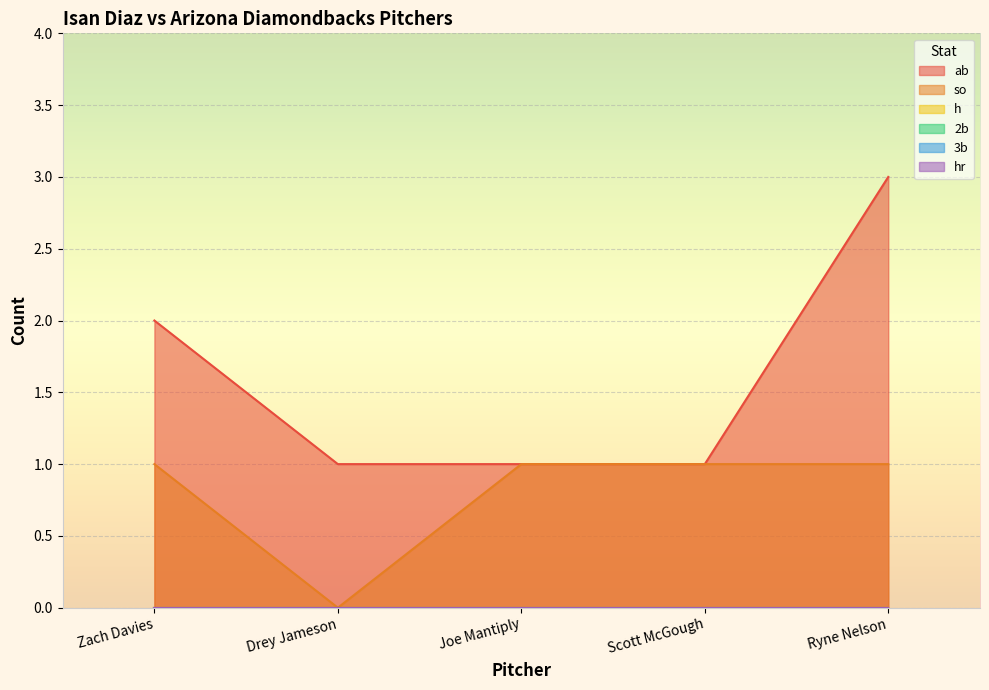

At which category does so reach its first local valley?

Drey Jameson